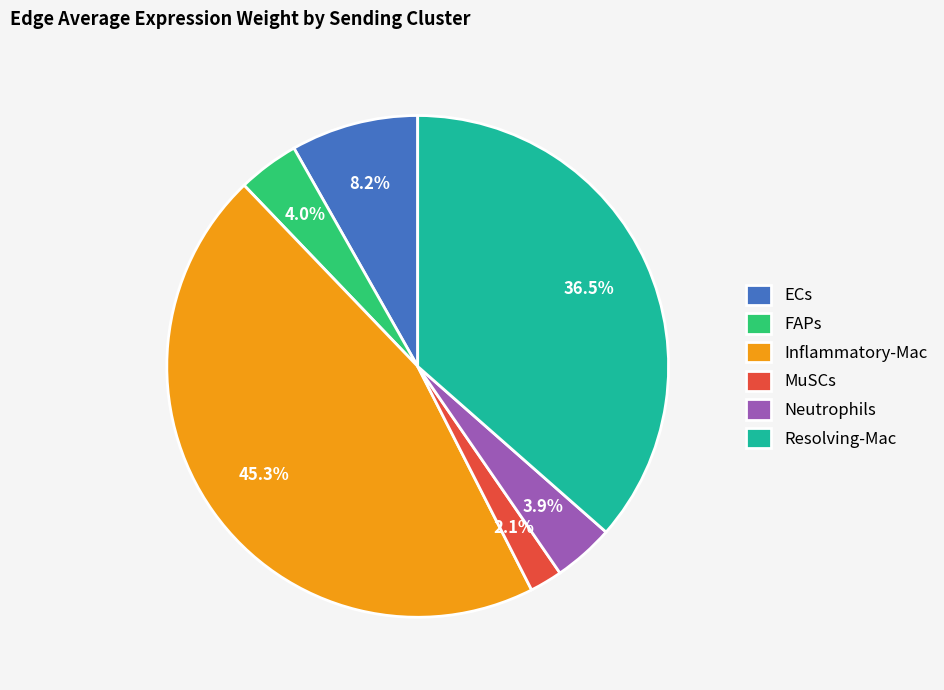

Does Neutrophils represent more than half of the total?

No